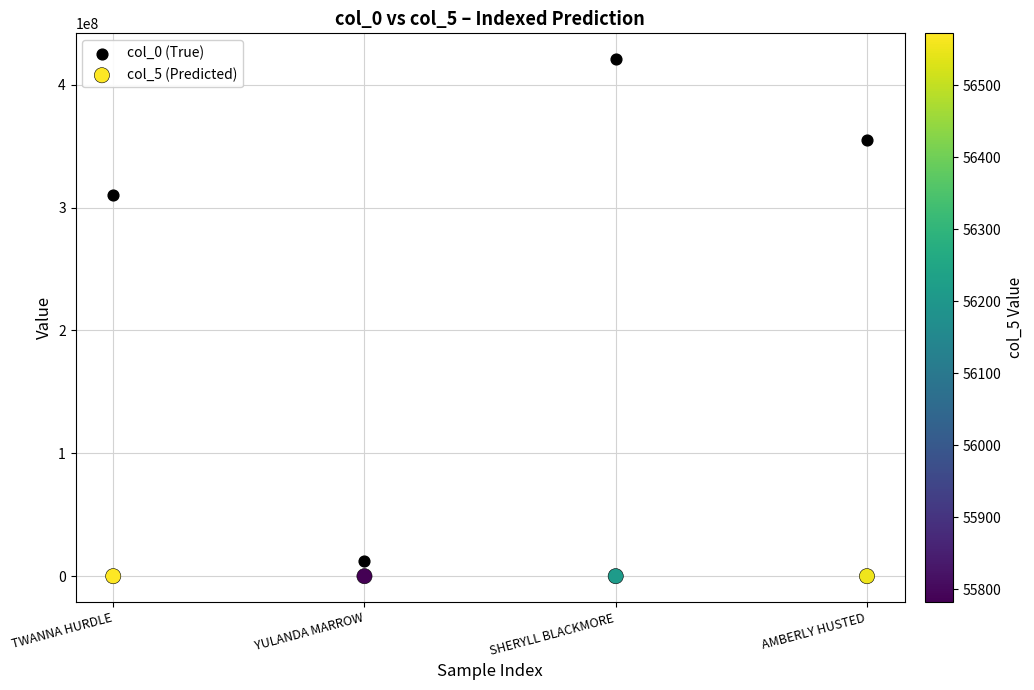

Which series contains the lowest Y value?

col_5 (Predicted)